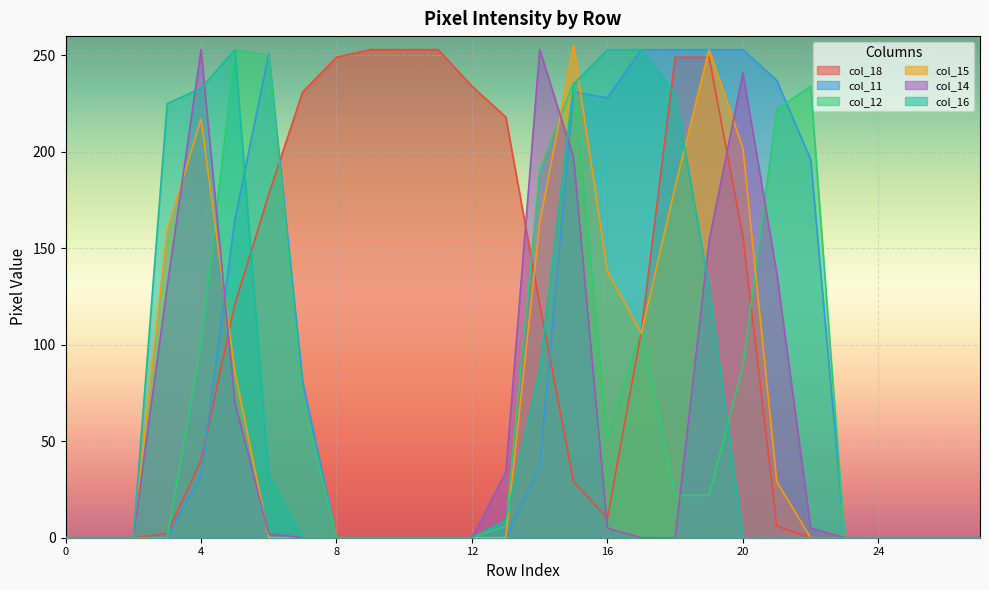

How many interior local valleys does the col_12 series have?

1